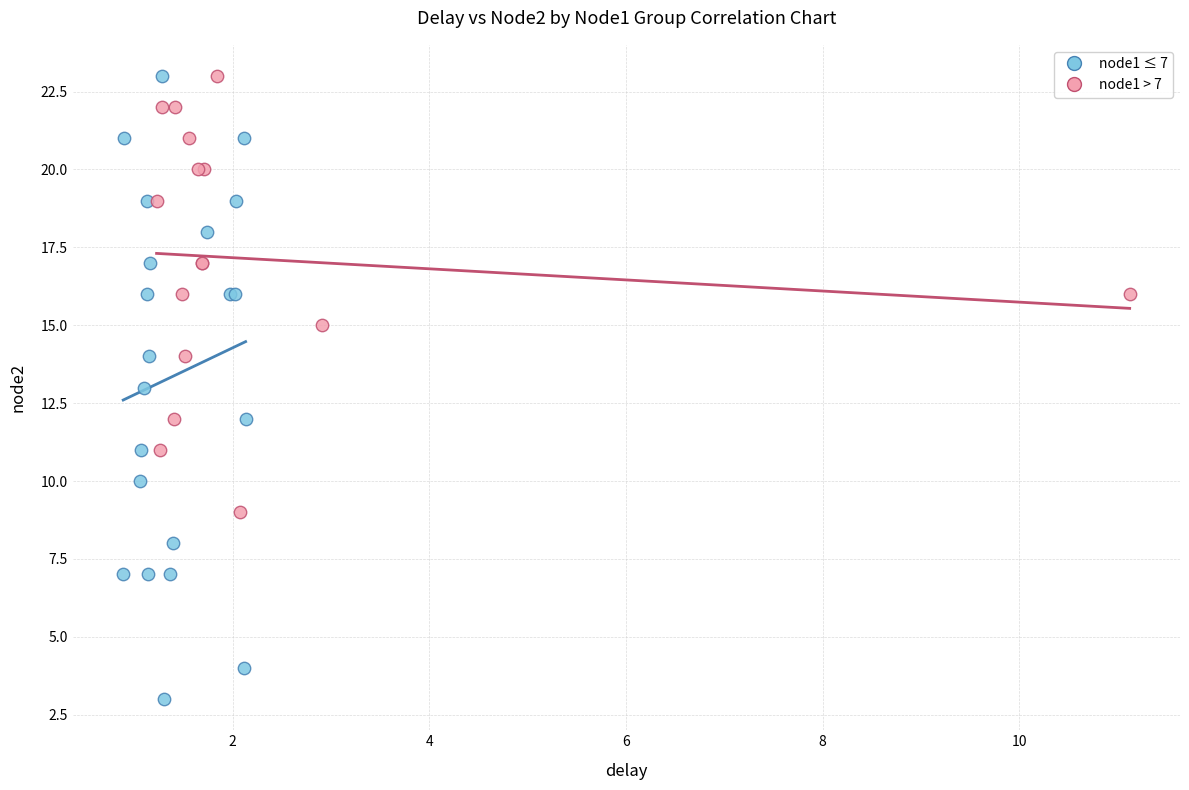

What are all the series names shown in the legend?

node1 ≤ 7, node1 > 7